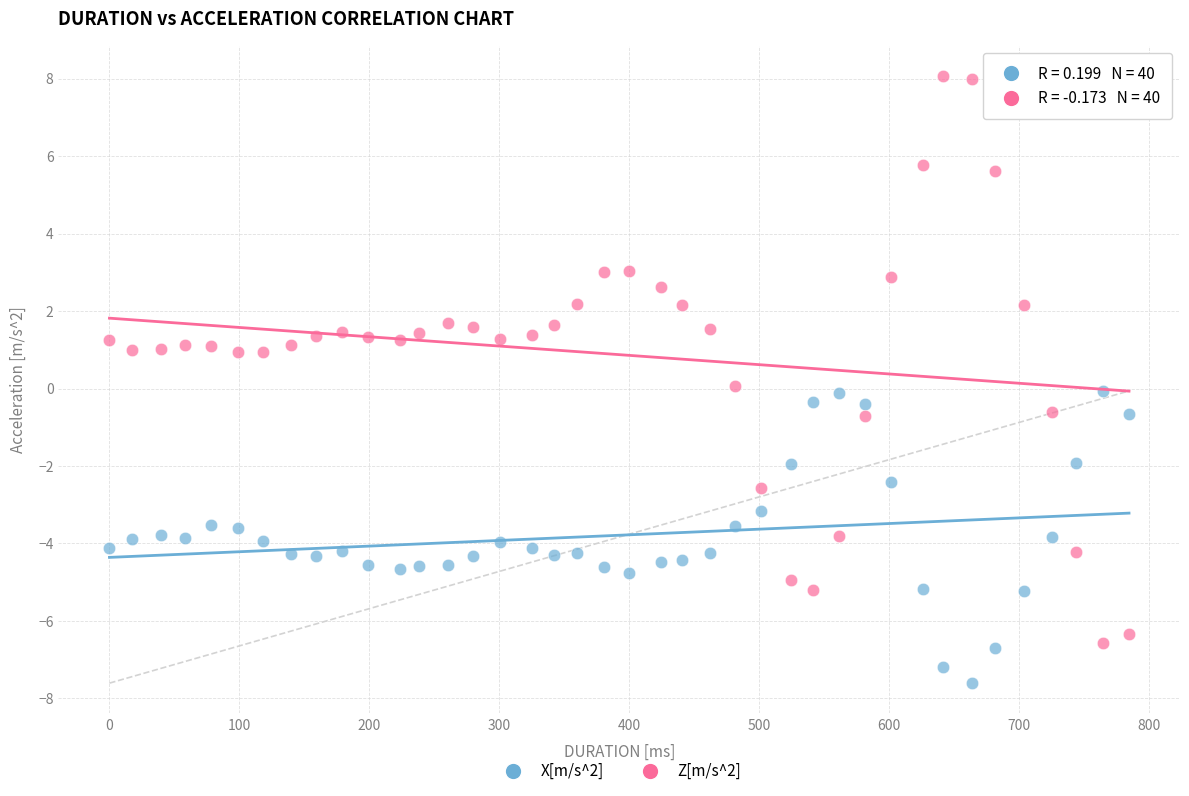

What is the X range (max minus min) for the scatter plot?

785.0